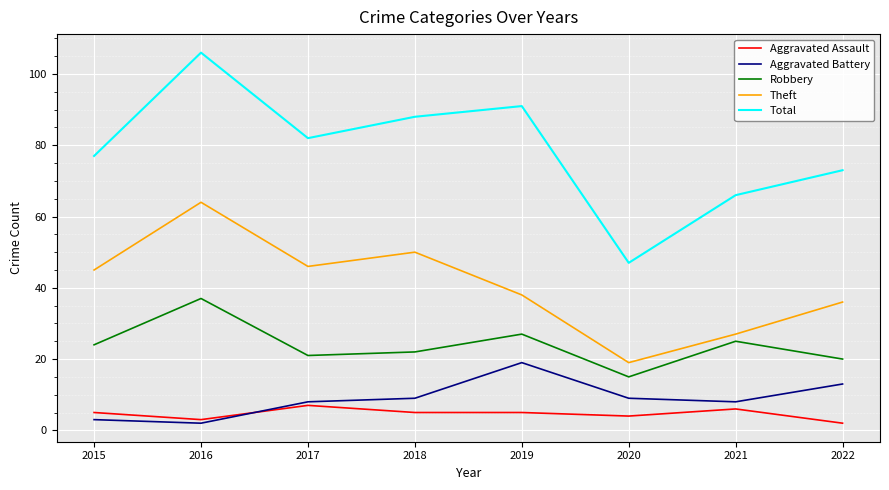

Rank the categories by Total value from lowest to highest.

2020, 2021, 2022, 2015, 2017, 2018, 2019, 2016